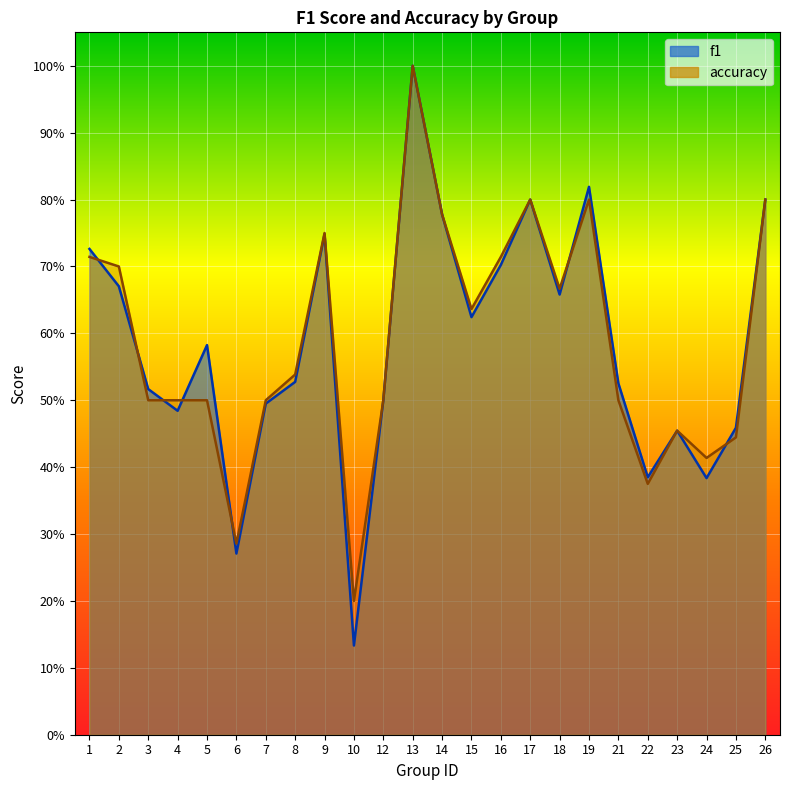

Where is the first local maximum for accuracy?

9